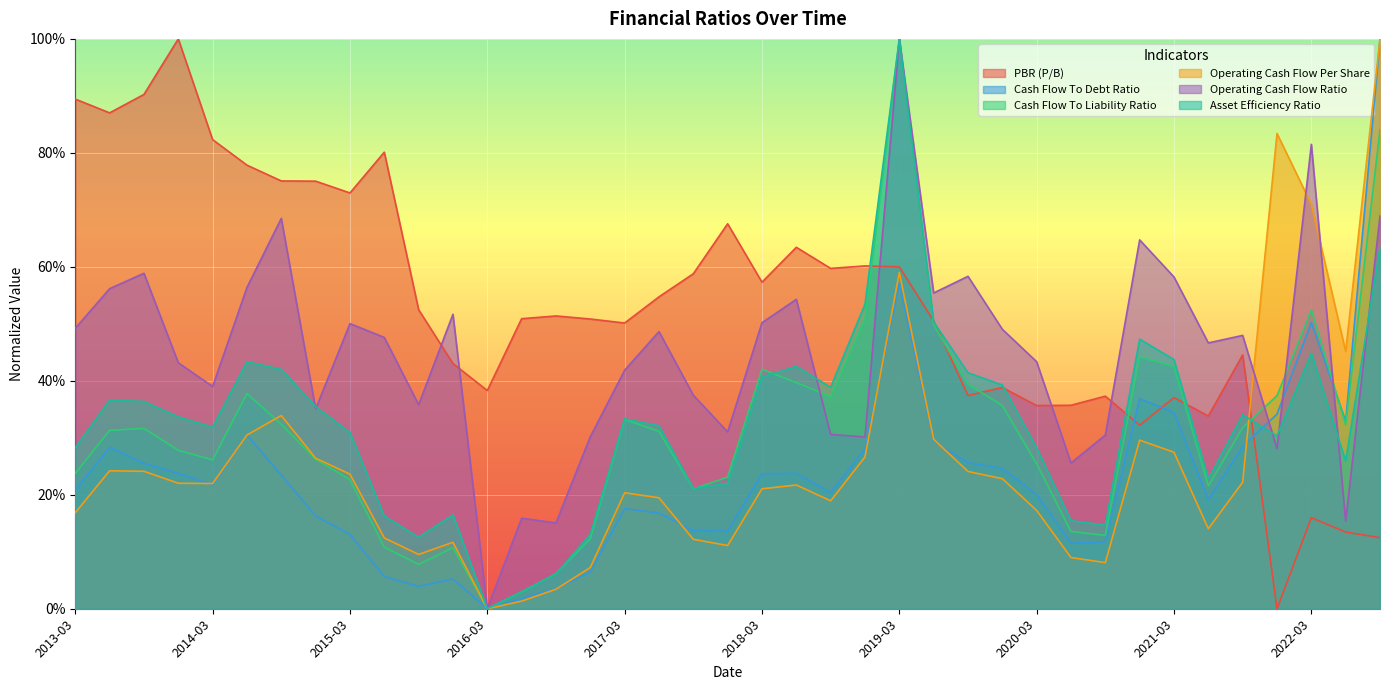

What is the difference between the maximum and minimum values in the Operating Cash Flow Ratio series?

1.0